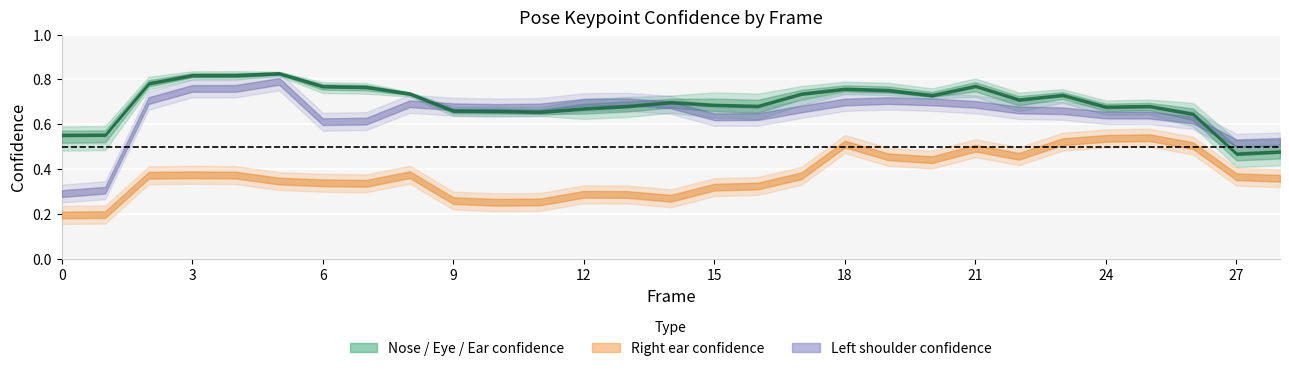

Between 1 and 7, which is larger?

7